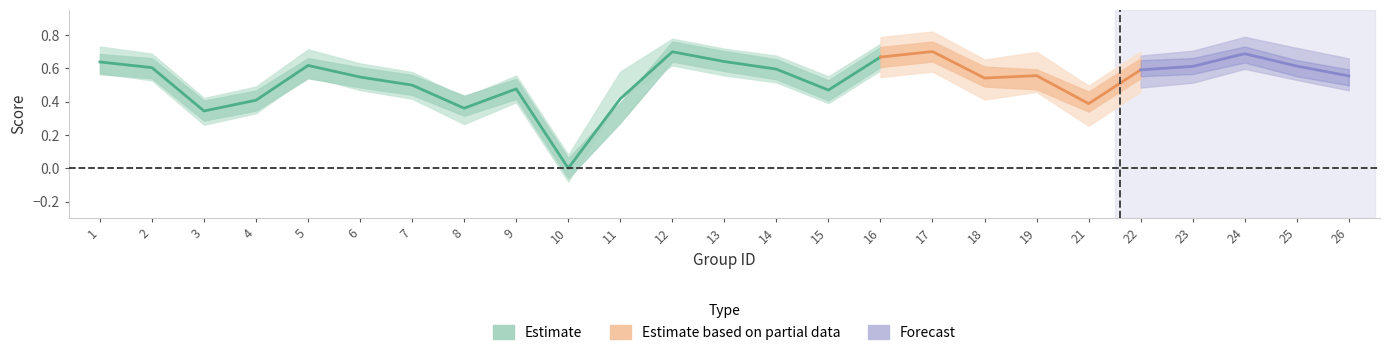

At which category does accuracy reach its first local peak?

5